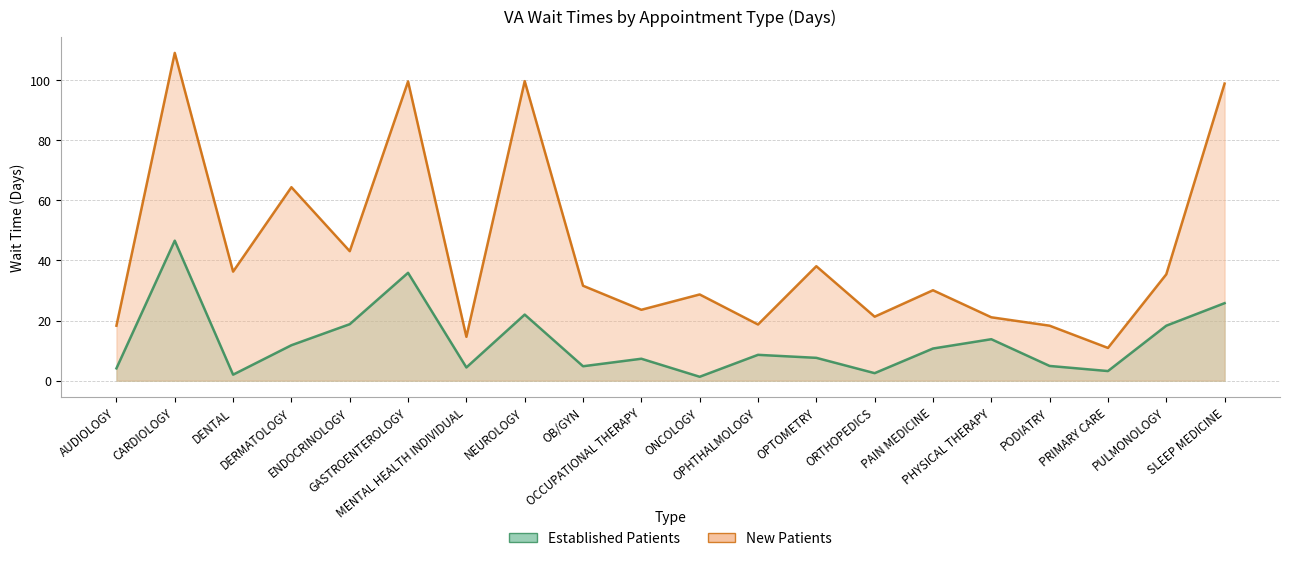

How many lines are shown in the chart?

2